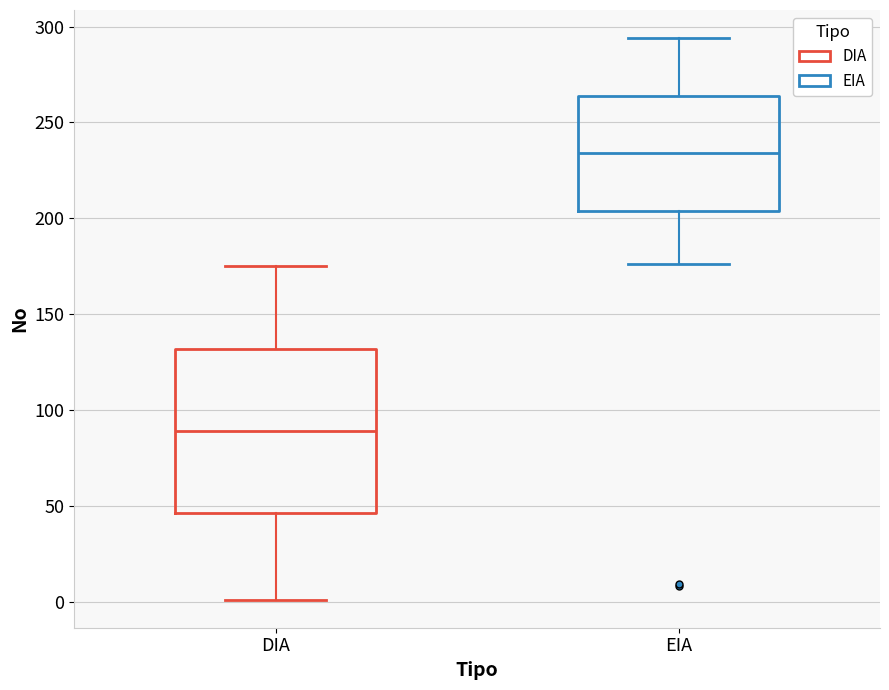

Reading left to right, read every box against the y-axis: the position of its median line, the range the box covers, and the ends of its whiskers. The values are not printed on the chart, so give them approximately, as read against the axis.

DIA: median 90, box 45 to 130, whiskers 0 to 175
EIA: median 235, box 205 to 265, whiskers 175 to 295